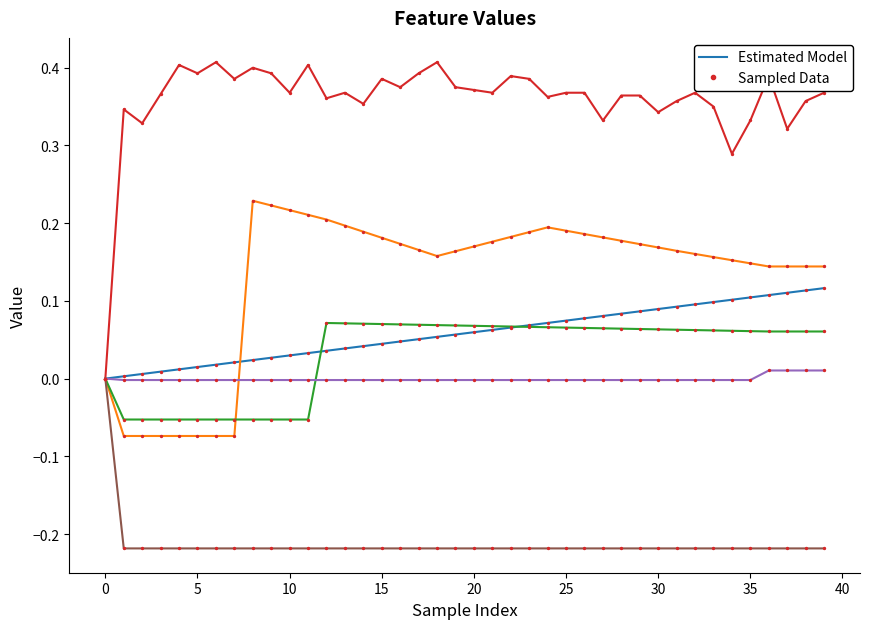

How many lines are shown in the chart?

6